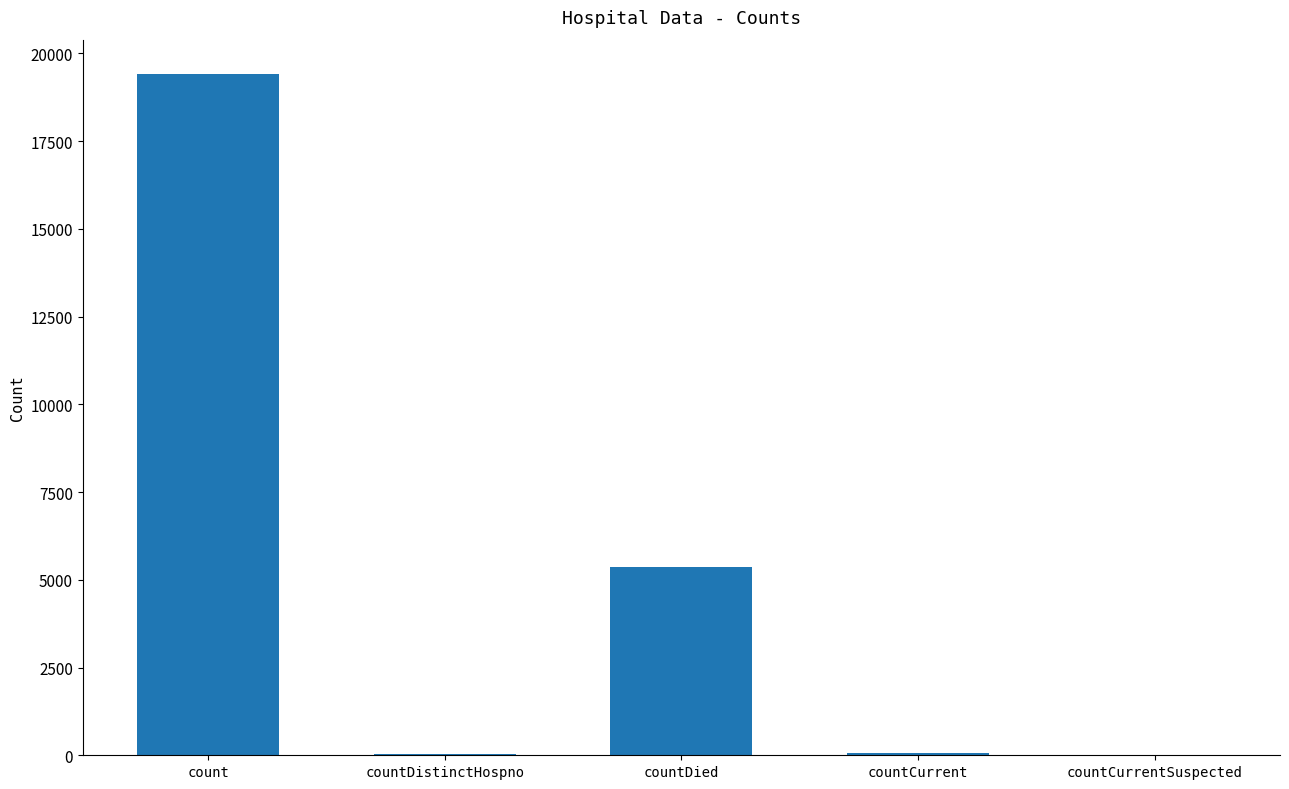

What is the sum of all values?

24875